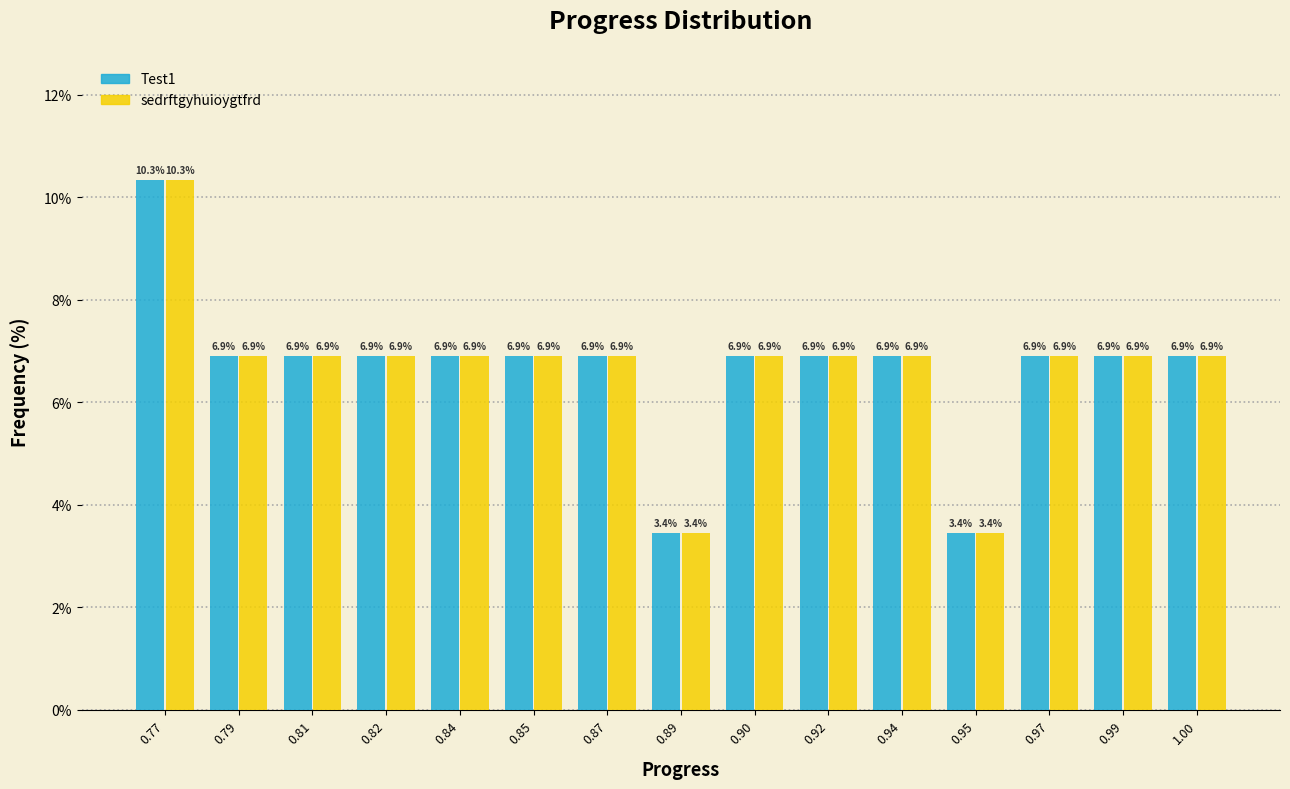

Reading left to right, transcribe all the data shown in this chart.

Test1: 0.77=10.3	0.79=6.9	0.81=6.9	0.82=6.9	0.84=6.9	0.85=6.9	0.87=6.9	0.89=3.4	0.90=6.9	0.92=6.9	0.94=6.9	0.95=3.4	0.97=6.9	0.99=6.9	1.00=6.9
sedrftgyhuioygtfrd: 0.77=10.3	0.79=6.9	0.81=6.9	0.82=6.9	0.84=6.9	0.85=6.9	0.87=6.9	0.89=3.4	0.90=6.9	0.92=6.9	0.94=6.9	0.95=3.4	0.97=6.9	0.99=6.9	1.00=6.9